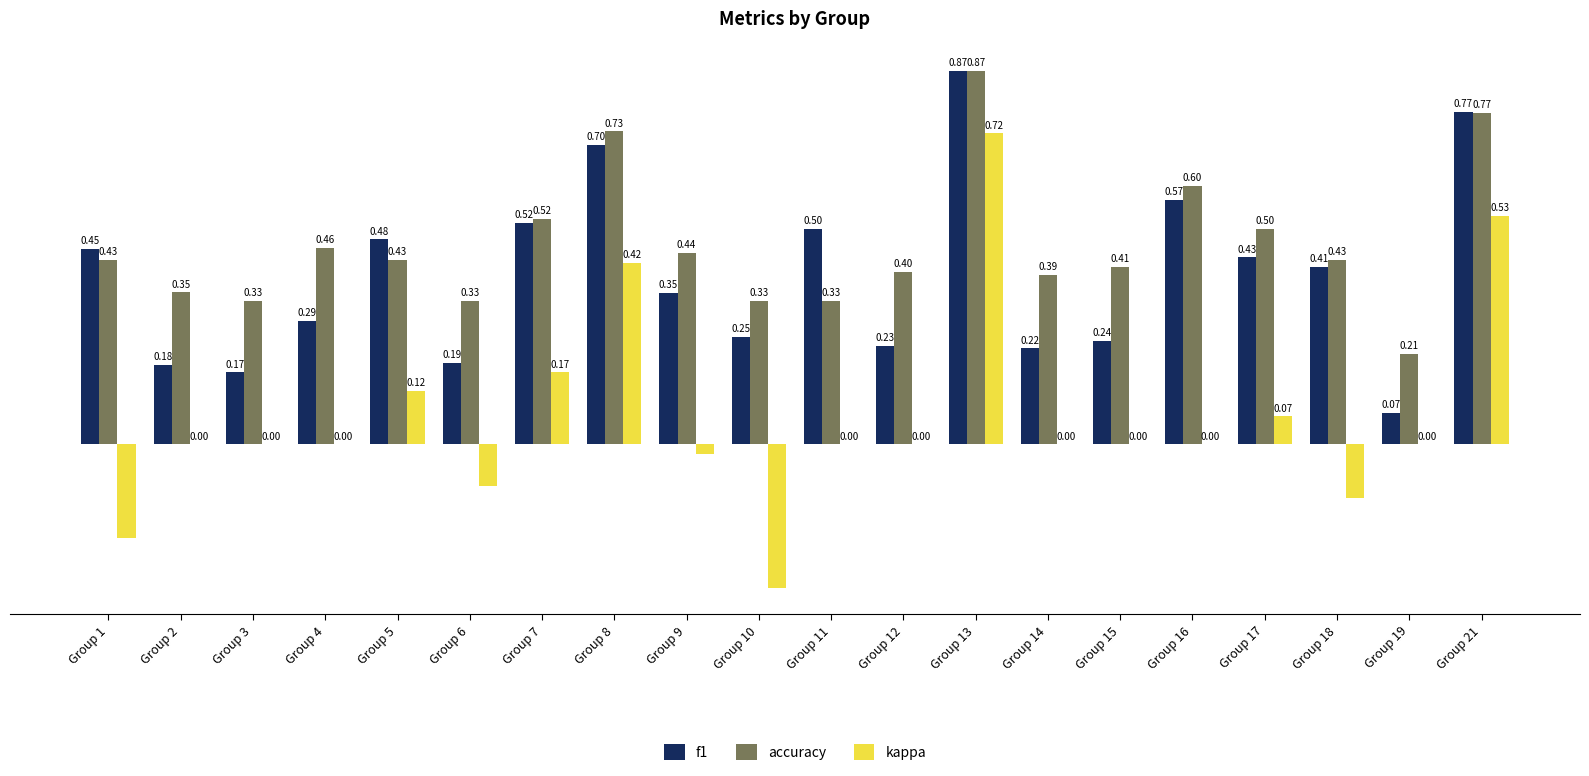

Is the value of f1 at Group 3 greater than the value of accuracy at Group 3?

No